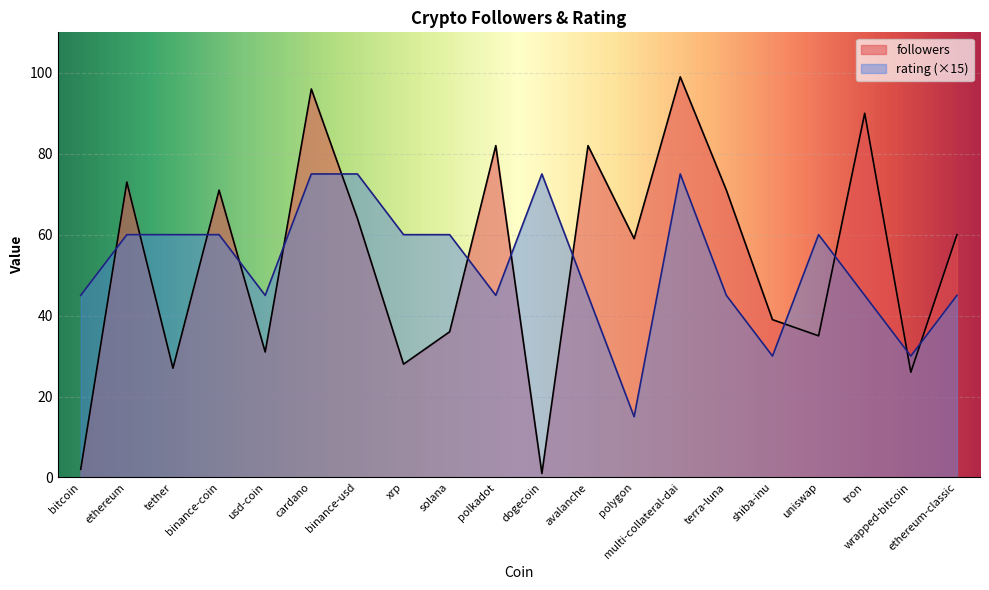

What is the difference between the maximum and minimum values in the rating series?

60